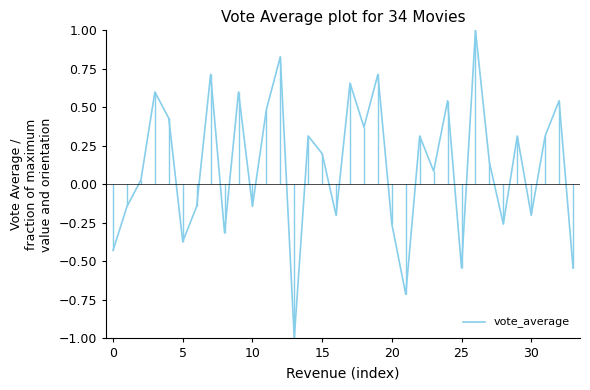

What is the label of the 3rd point from the right?

31